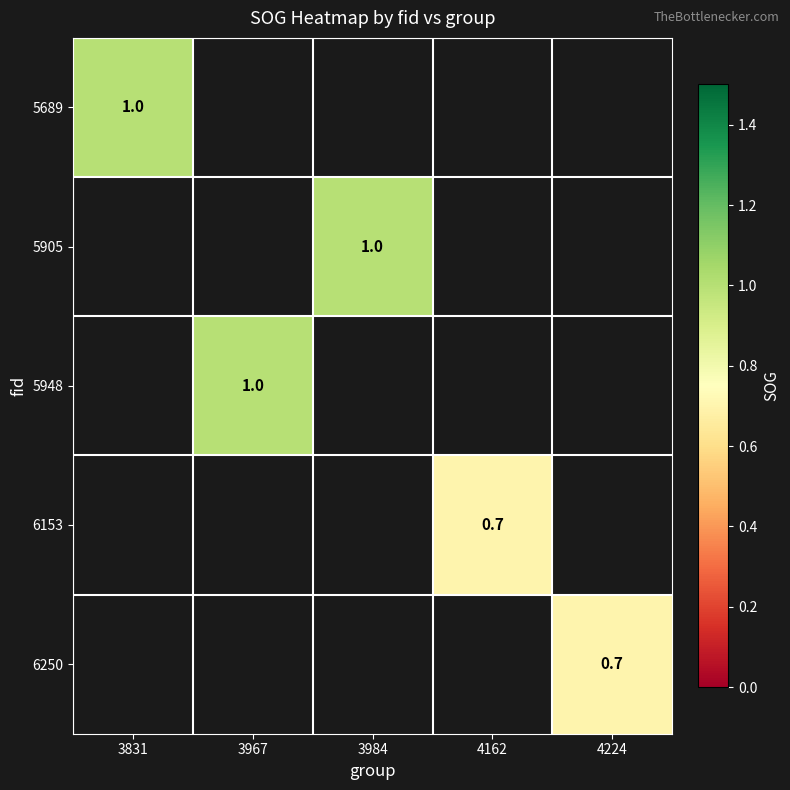

At which category does the chart reach its minimum across all series?

4162